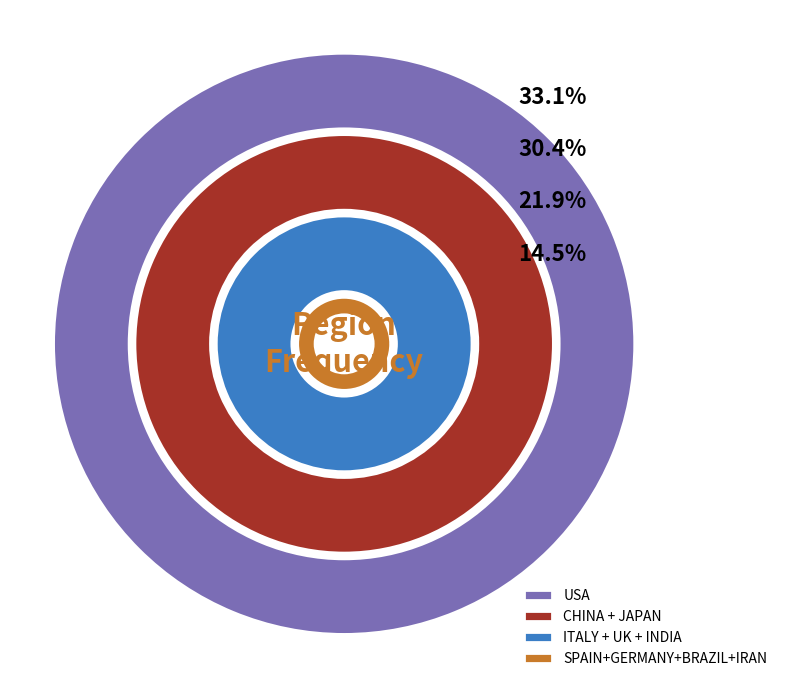

To the nearest percent, what is the combined percentage of UK and CHINA?

27%